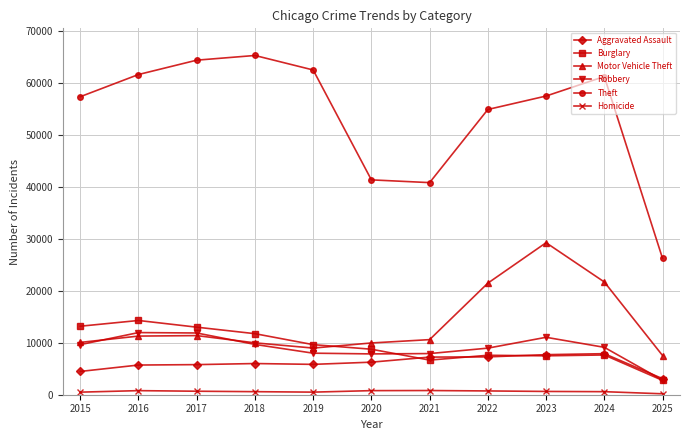

True or false: Robbery and Homicide intersect in this chart.

False